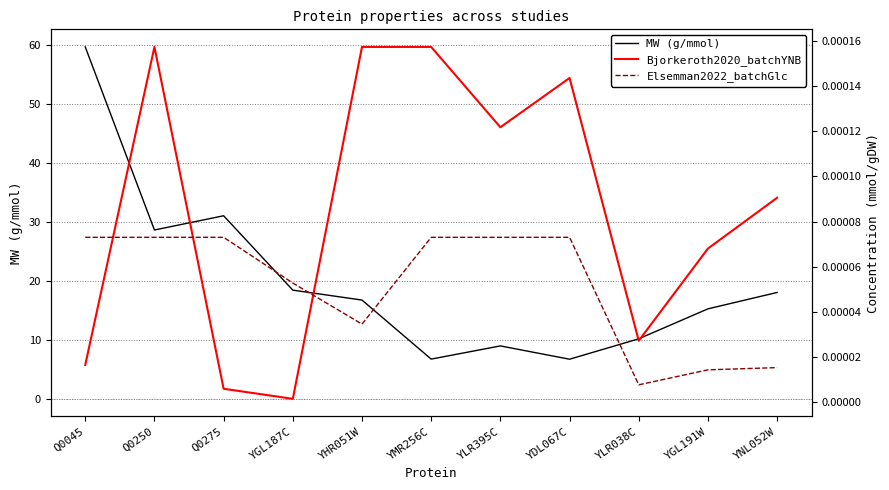

What is the maximum value shown in the chart?

59.6